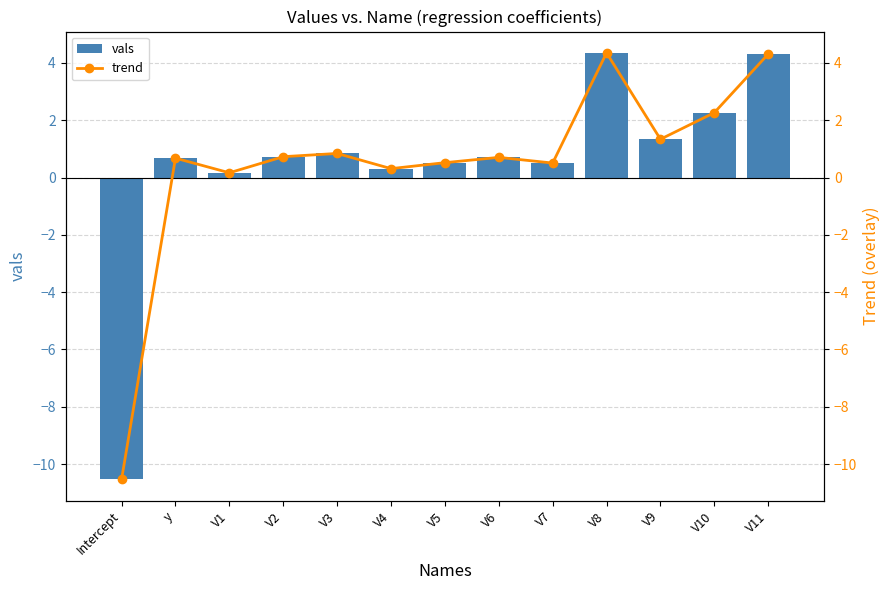

The trend series shows 1.3 at V9. True or false?

True